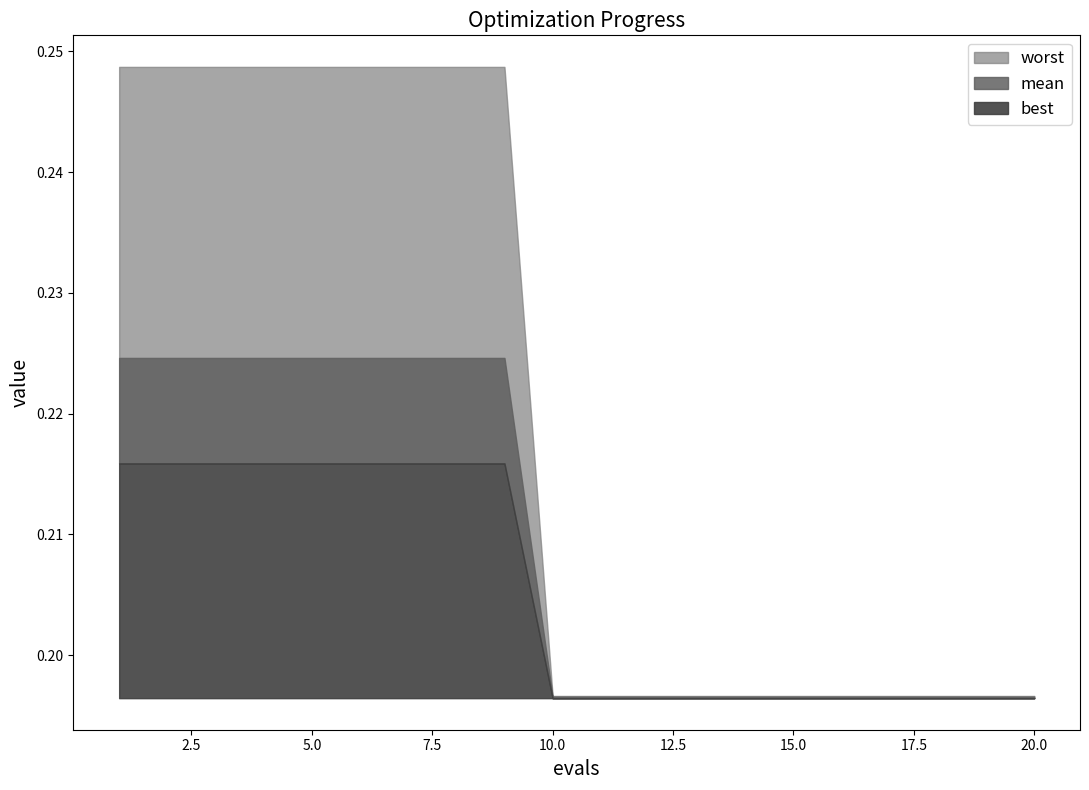

Reading left to right, what are all the values shown in this chart?

mean: 1=0.2	2=0.2	3=0.2	4=0.2	5=0.2	6=0.2	7=0.2	8=0.2	9=0.2	10=0.2	11=0.2	12=0.2	13=0.2	14=0.2	15=0.2	16=0.2	17=0.2	18=0.2	19=0.2	20=0.2
best: 1=0.2	2=0.2	3=0.2	4=0.2	5=0.2	6=0.2	7=0.2	8=0.2	9=0.2	10=0.2	11=0.2	12=0.2	13=0.2	14=0.2	15=0.2	16=0.2	17=0.2	18=0.2	19=0.2	20=0.2
worst: 1=0.2	2=0.2	3=0.2	4=0.2	5=0.2	6=0.2	7=0.2	8=0.2	9=0.2	10=0.2	11=0.2	12=0.2	13=0.2	14=0.2	15=0.2	16=0.2	17=0.2	18=0.2	19=0.2	20=0.2